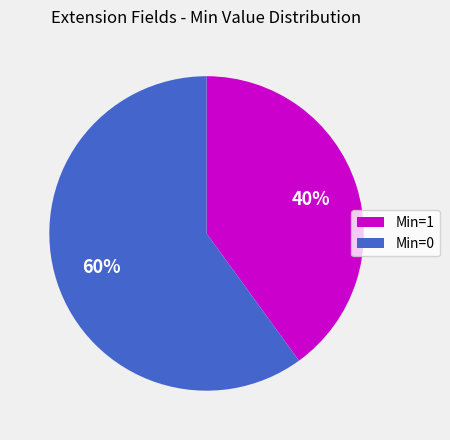

To the nearest percent, what is the difference between the largest and smallest slice percentages?

20%